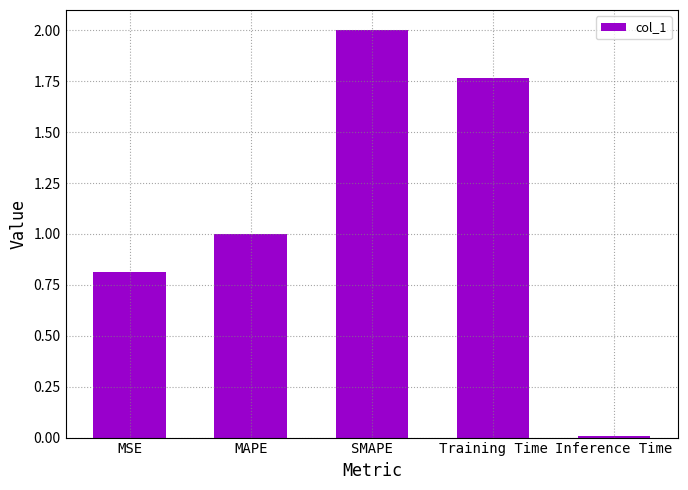

What is the difference between the maximum and minimum values?

2.0